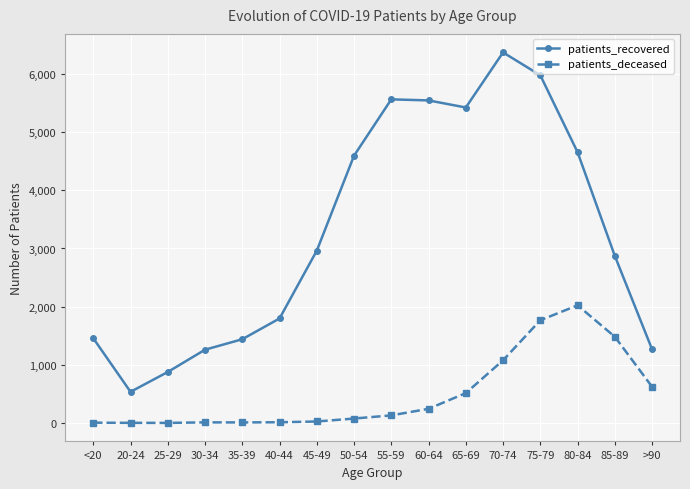

Which series has the widest spread of values?

patients_recovered